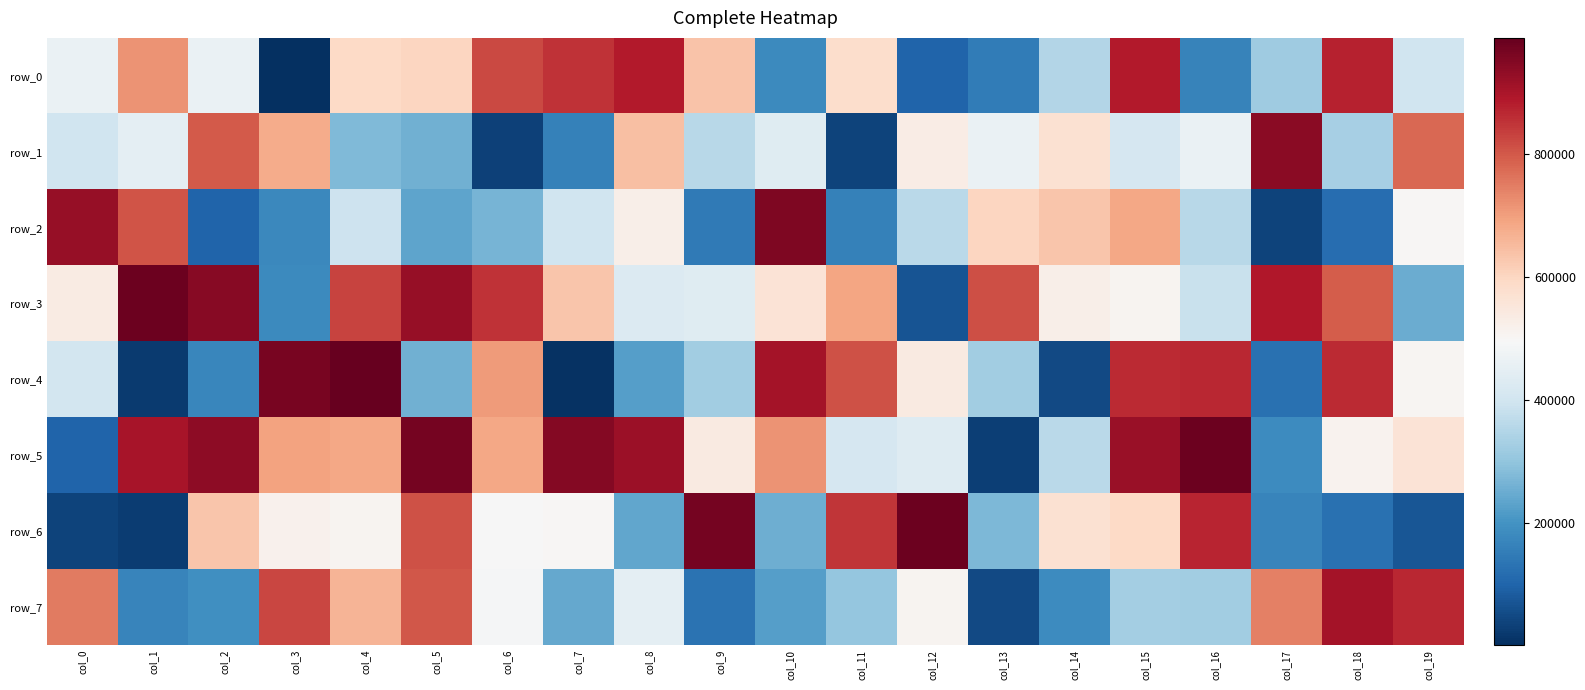

What is the difference between the row_5 values at col_18 and col_12?

81578